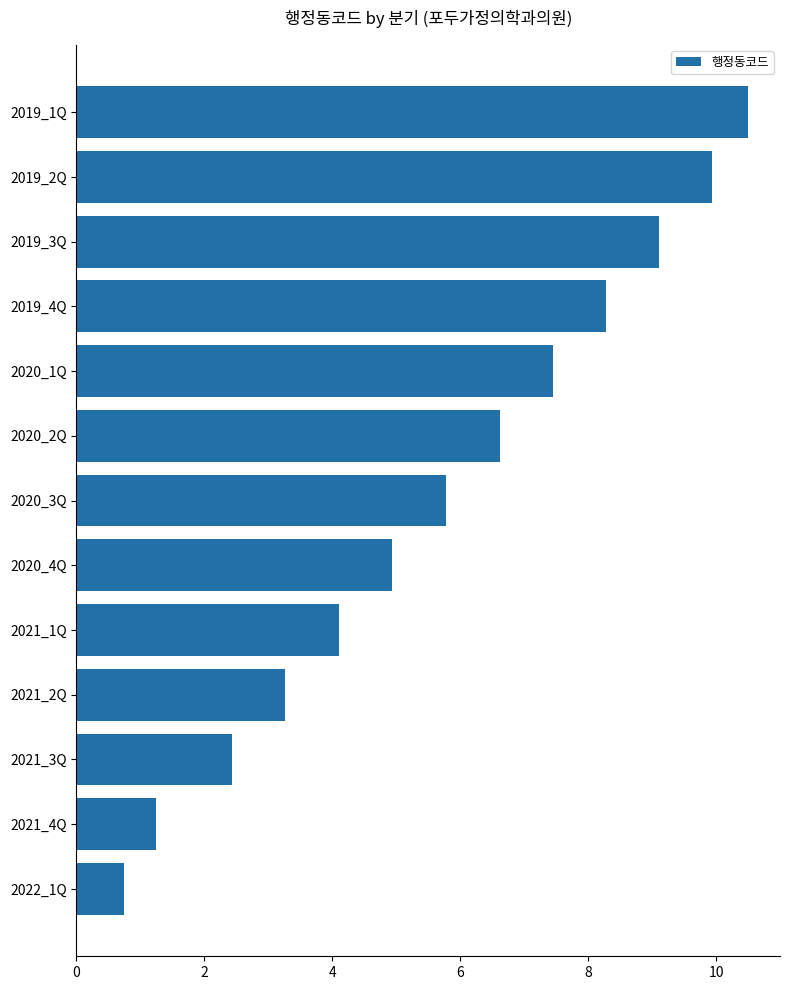

Does the chart contain stacked bars?

No